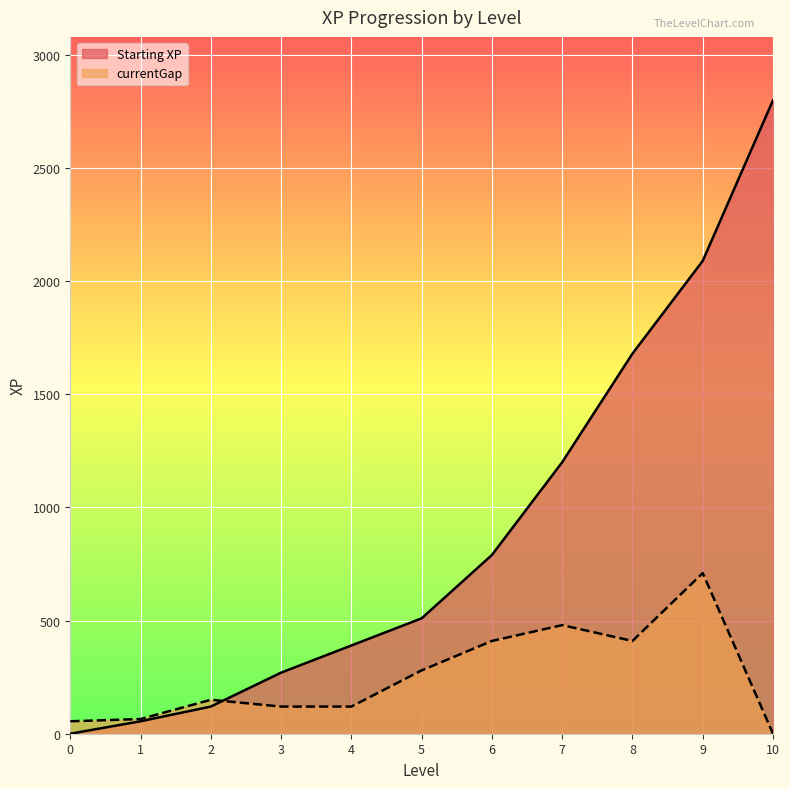

Which series has the widest spread of values?

Starting XP